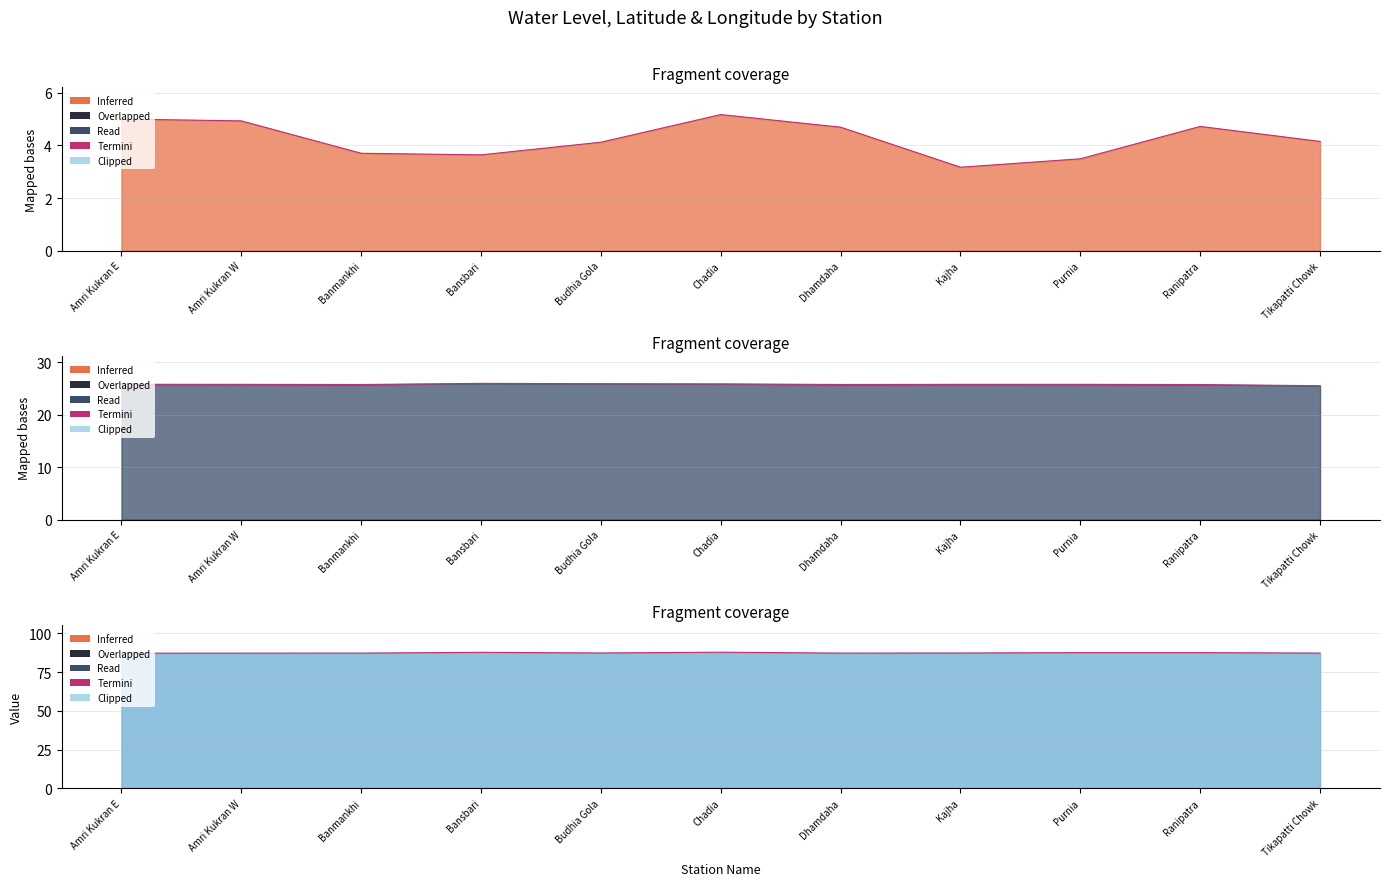

How many data points in water_level (in m) are above 4?

7